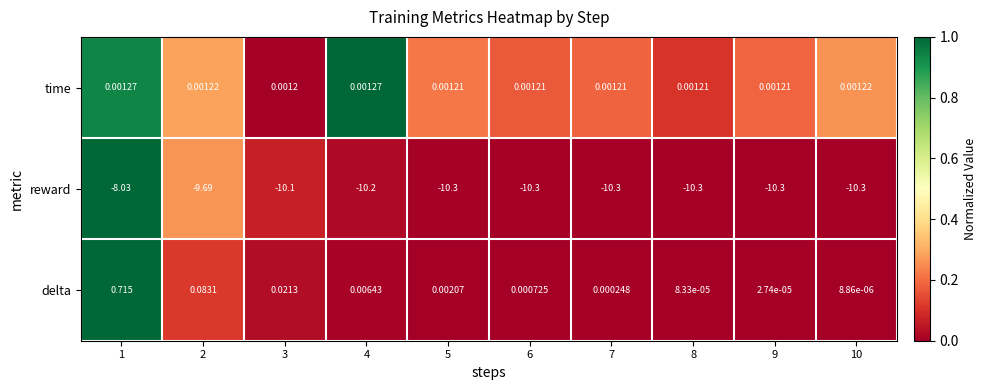

Is the value of delta at 5 greater than the value of reward at 2?

Yes